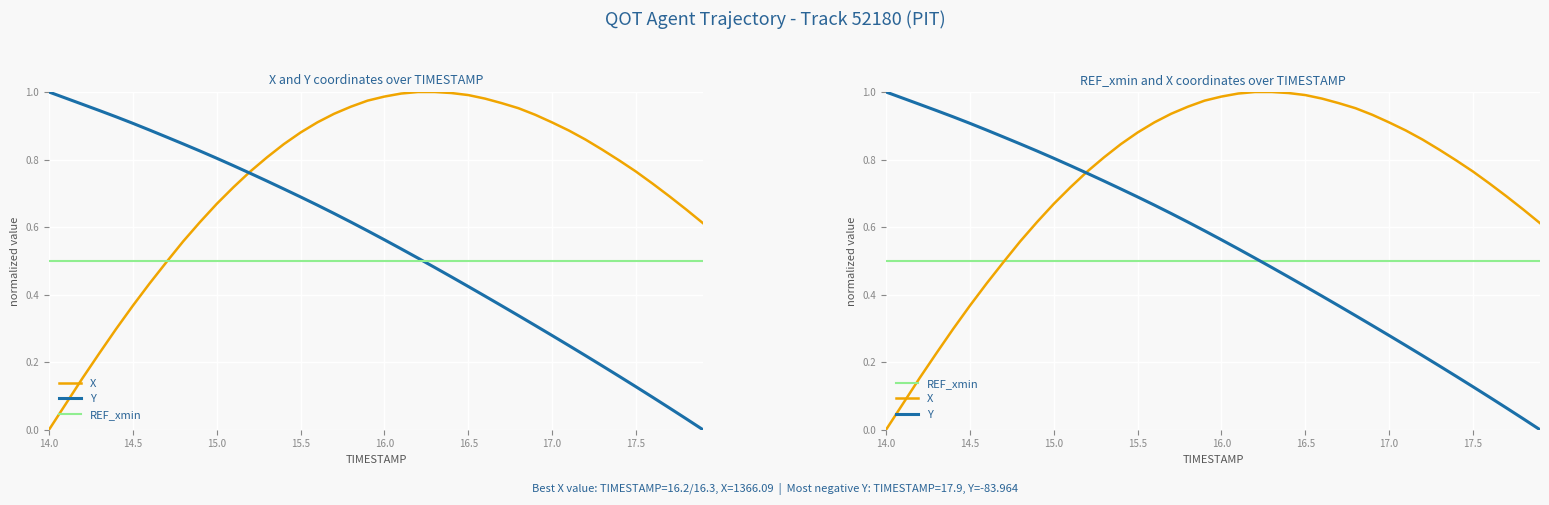

True or false: Y has a value of 0.3 at 12.

False